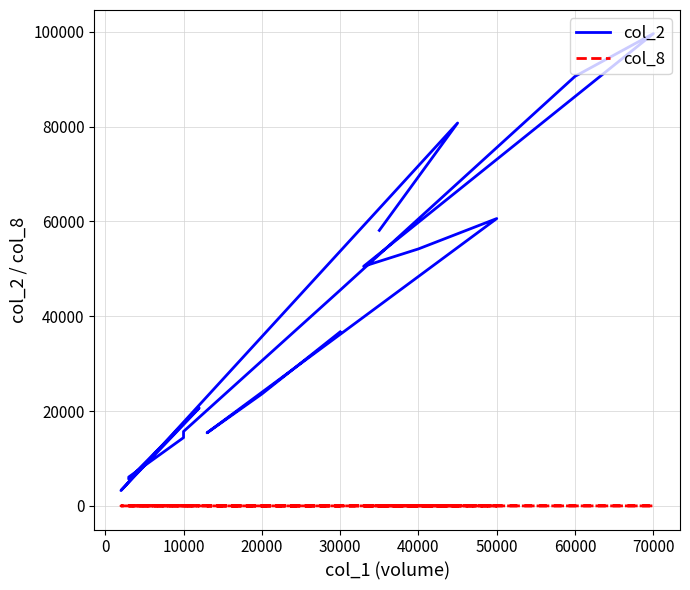

How many data points does each series have?

17